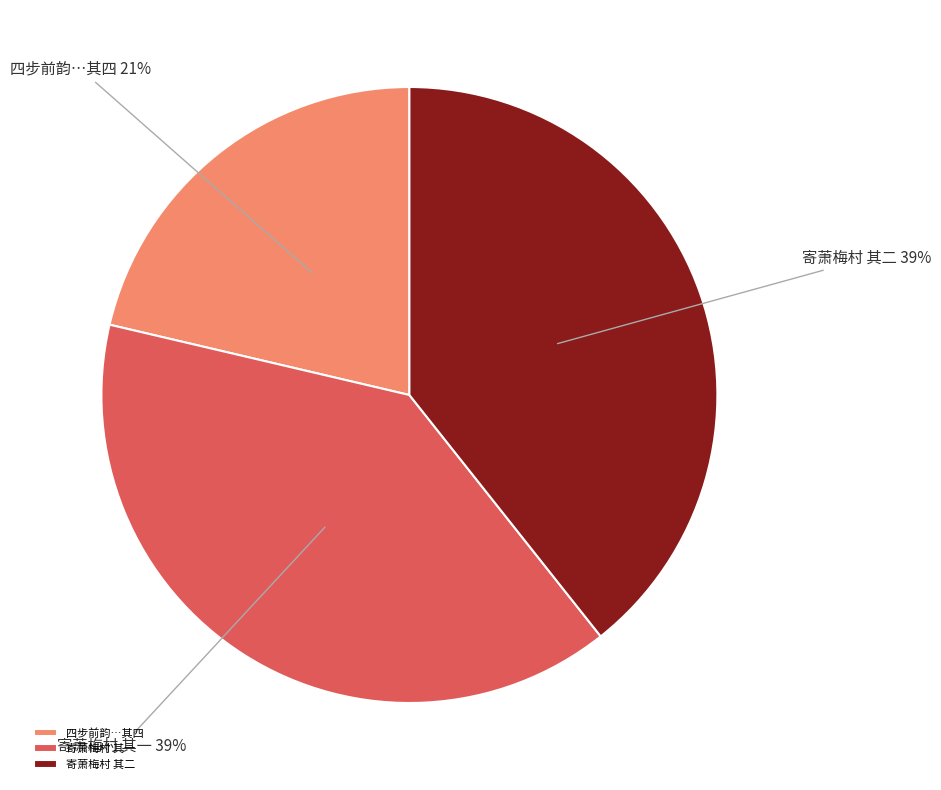

Is the sum of 寄萧梅村 其二 and 寄萧梅村 其一 greater than half?

Yes